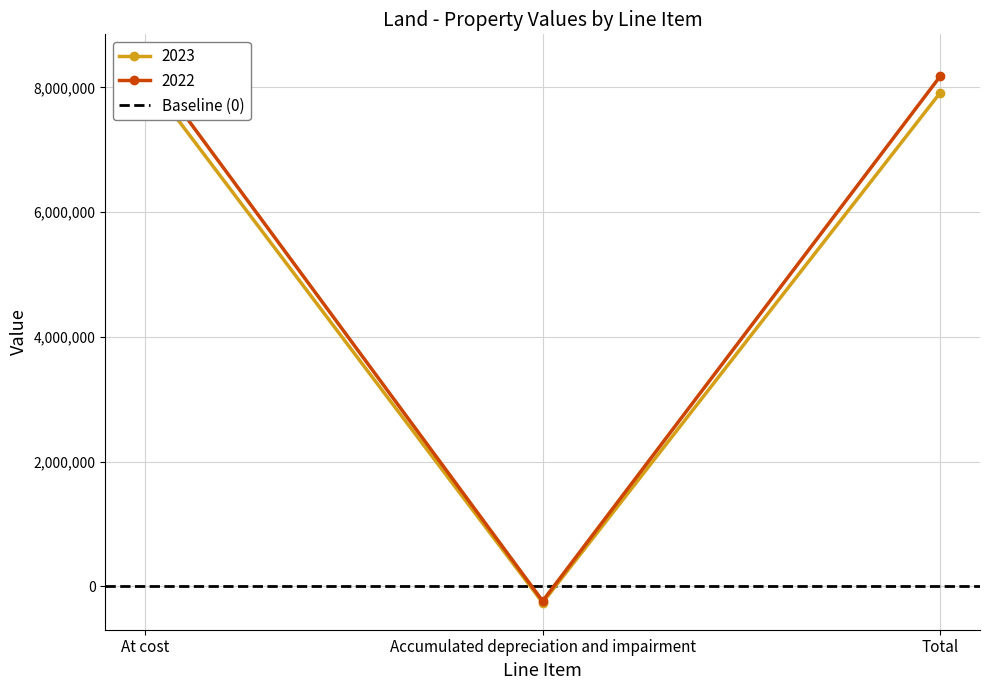

The 2023 series shows 10748860 at Total. True or false?

False